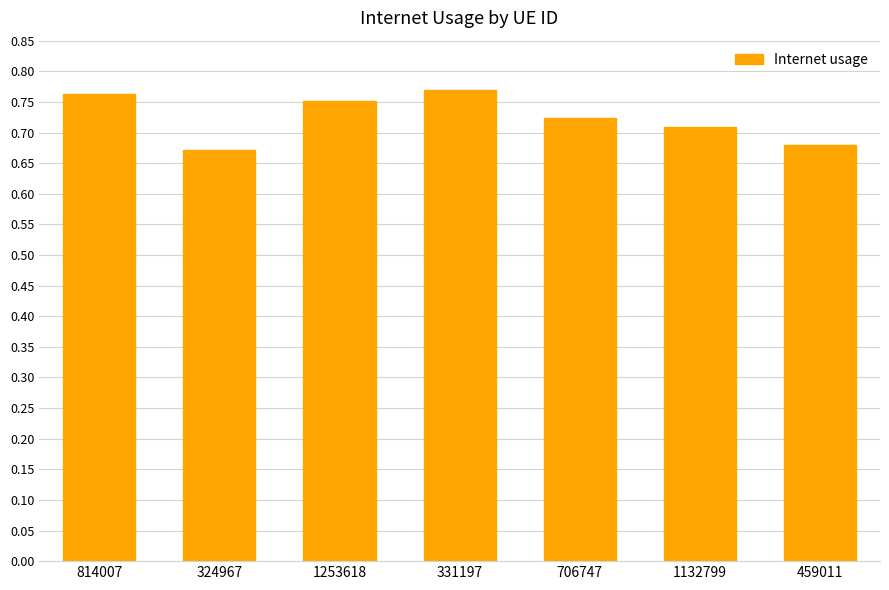

What is the sum of all values?

5.1